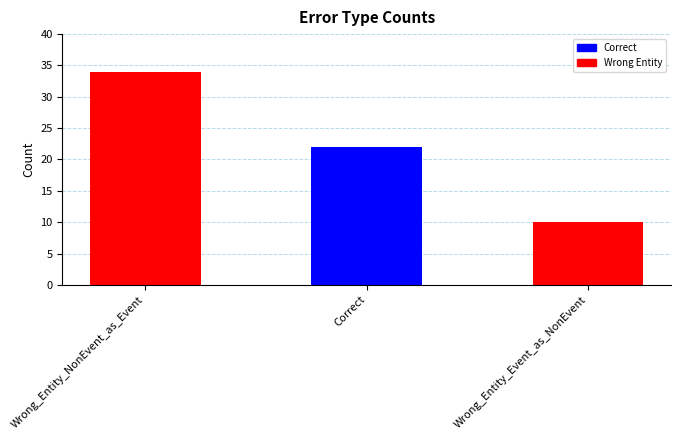

What is the change in value from Wrong_Entity_NonEvent_as_Event to Wrong_Entity_Event_as_NonEvent?

-24